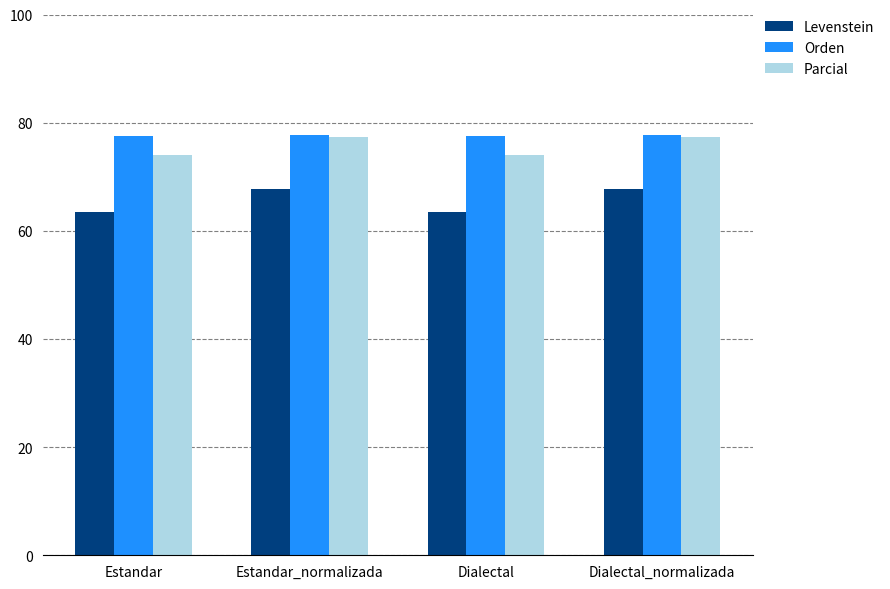

Is the value of Levenstein at Dialectal greater than the value of Parcial at Estandar?

No